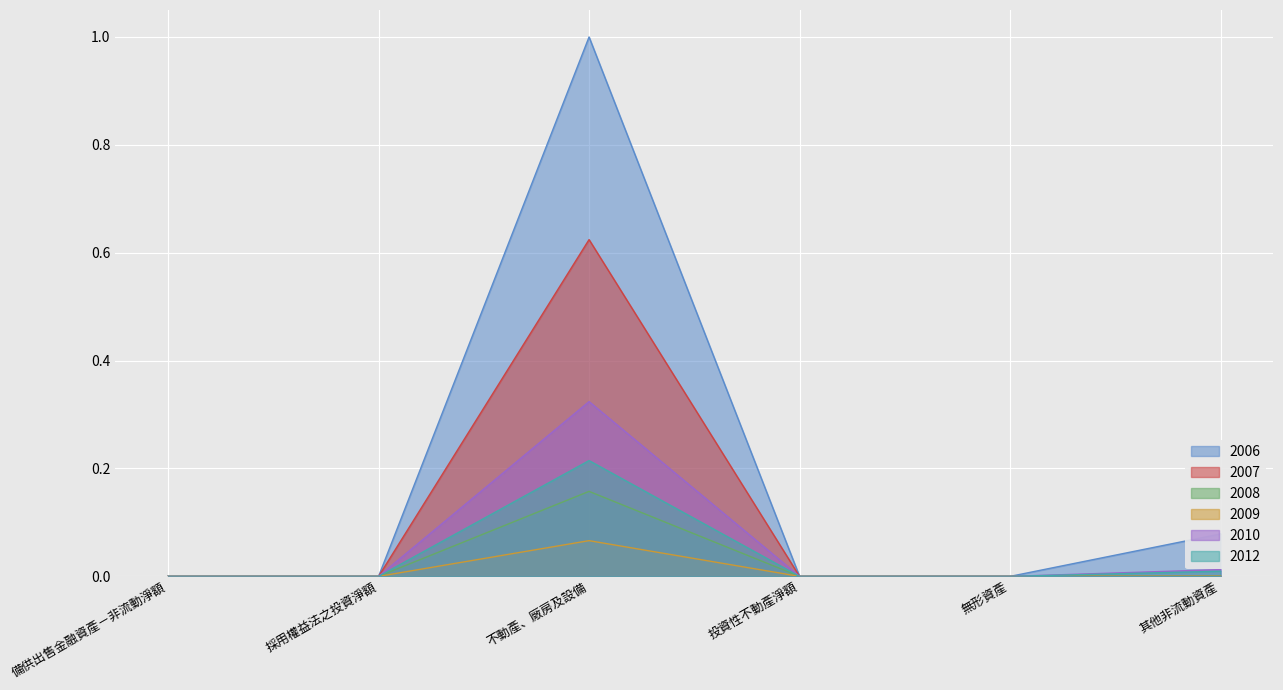

What is the label of the 1st point from the left?

備供出售金融資產－非流動淨額